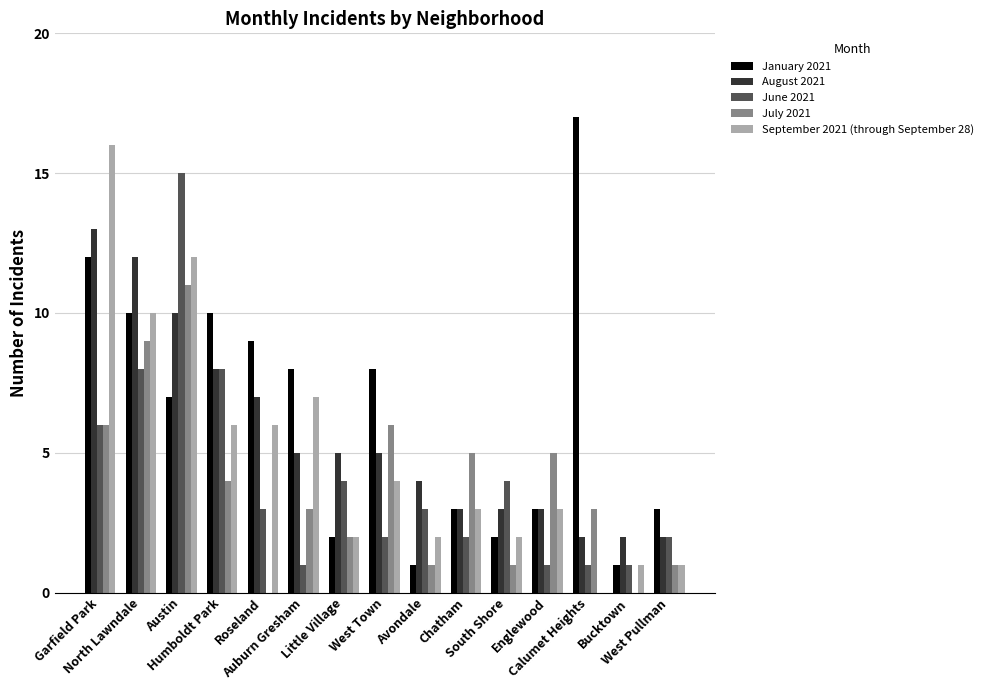

What is the highest value of the July 2021 series?

11